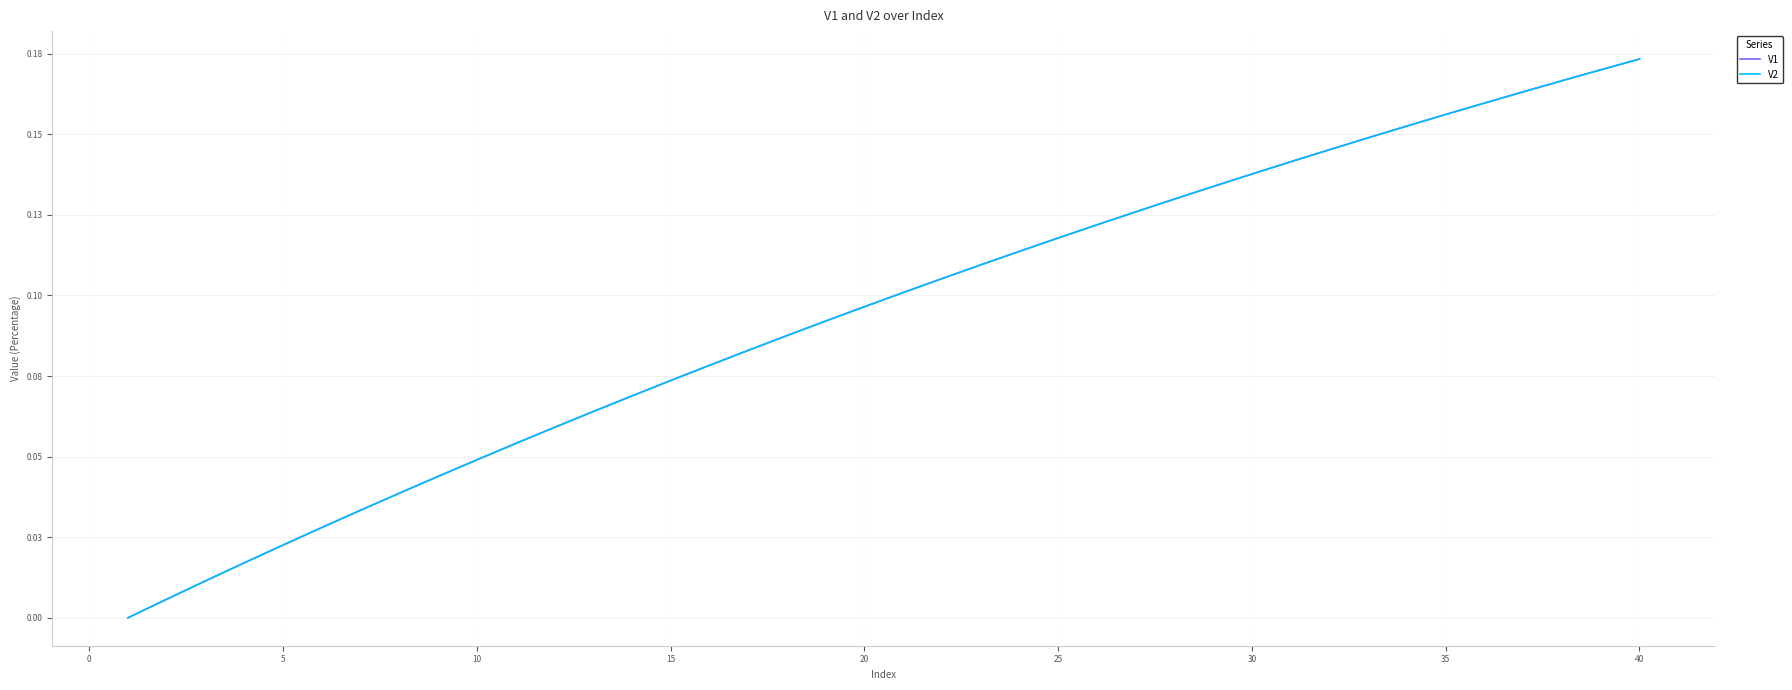

At how many categories does at least one series exceed 0?

39